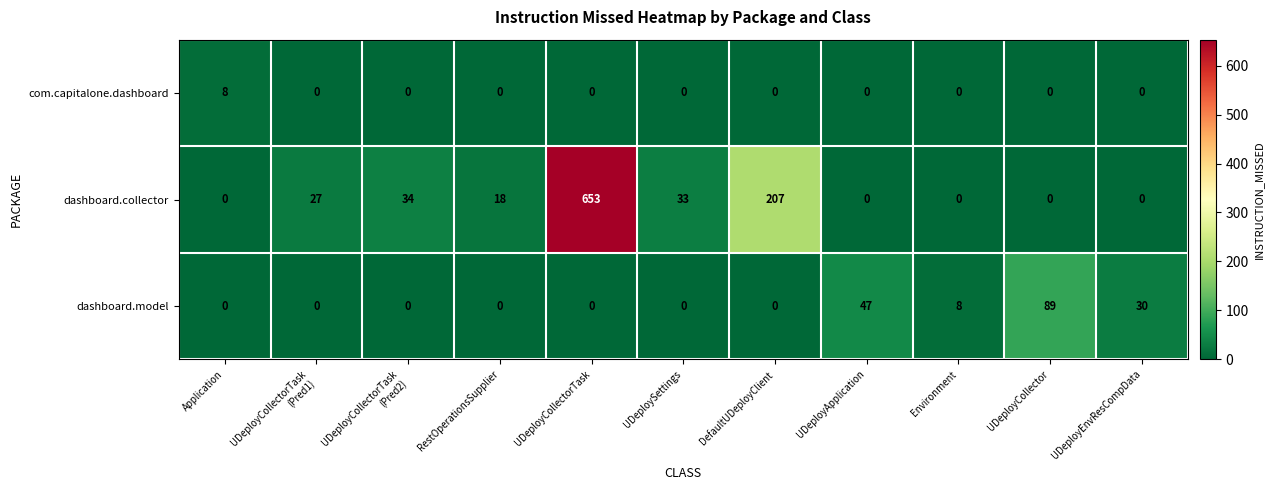

At which label does com.capitalone.dashboard reach its peak?

Application